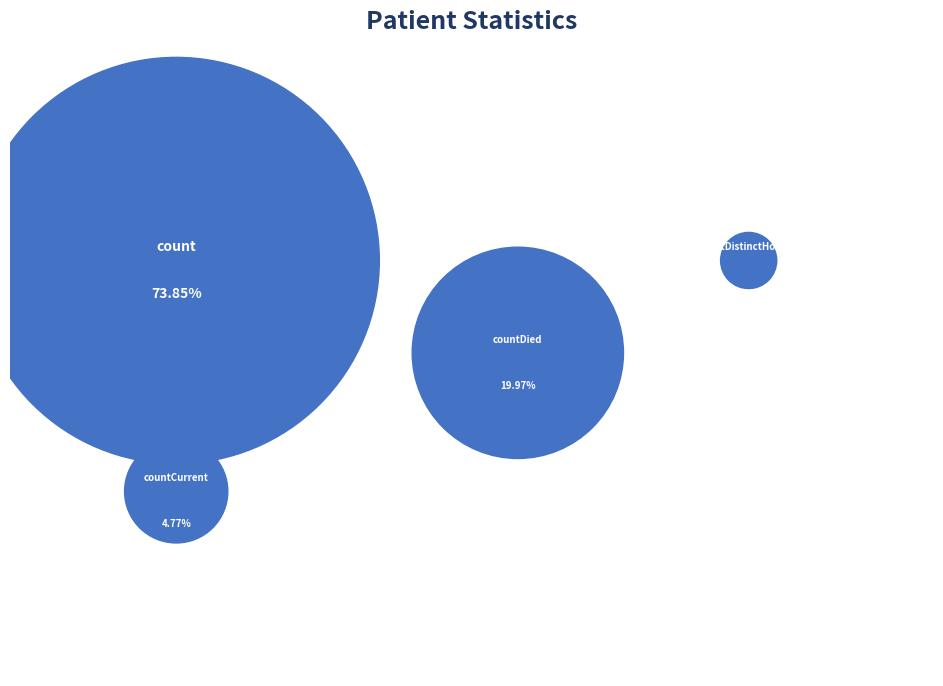

Which has a higher value, countDistinctHospno or countCurrent?

countCurrent